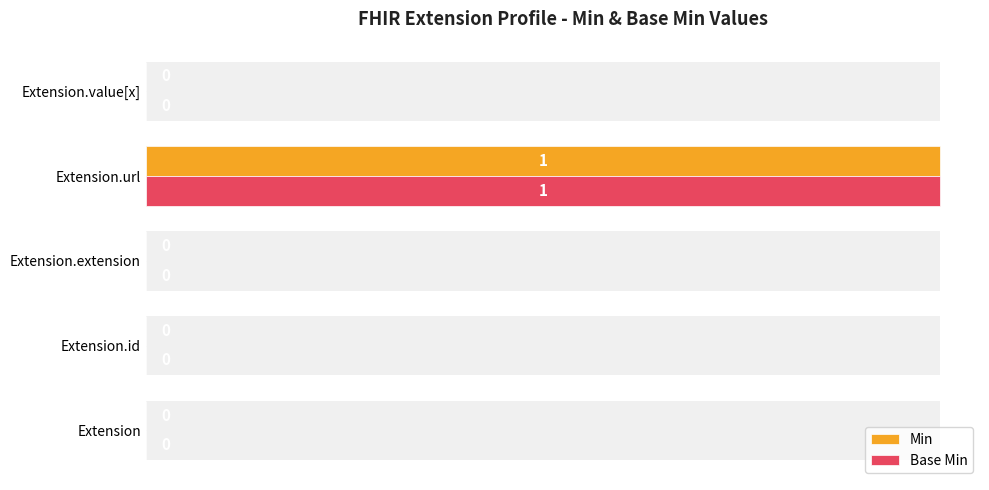

Is it true that Base Min equals 1 at Extension.url?

True